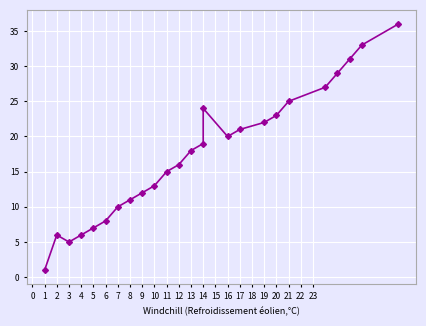

How many data points does each series have?

25